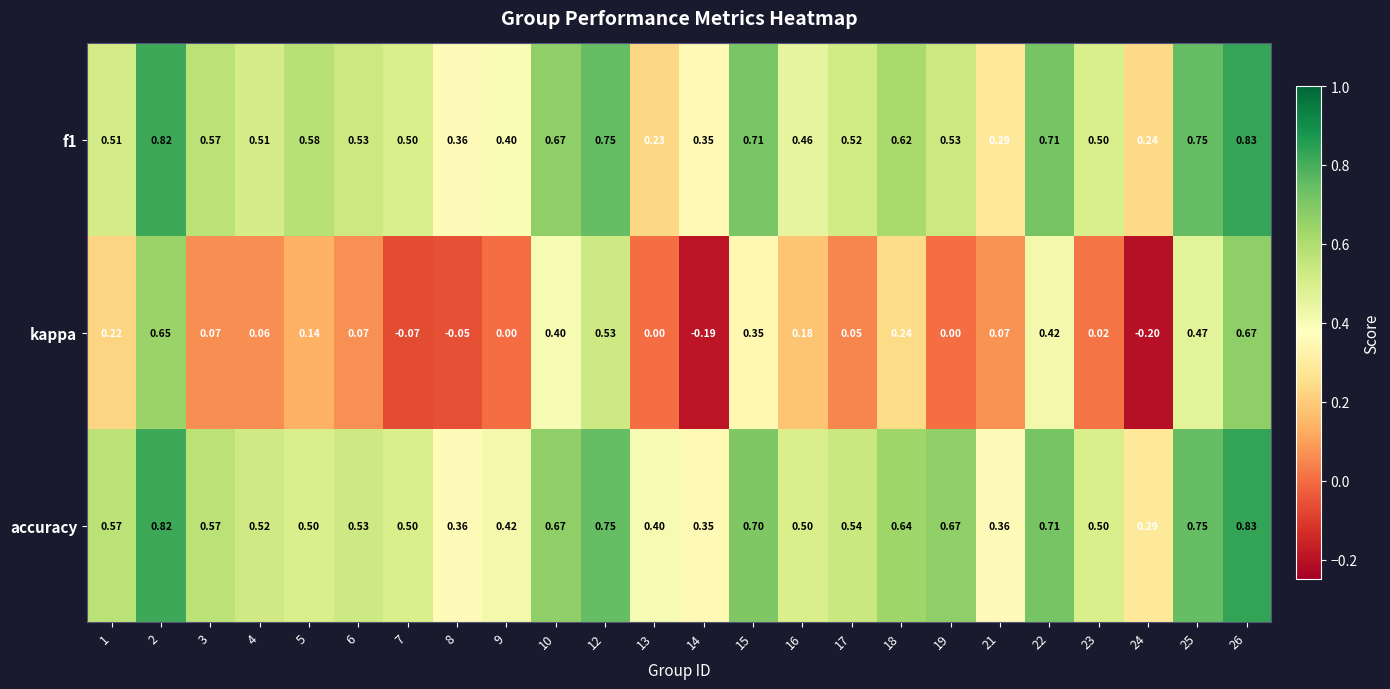

Is the value of kappa at 2 greater than the value of accuracy at 19?

No